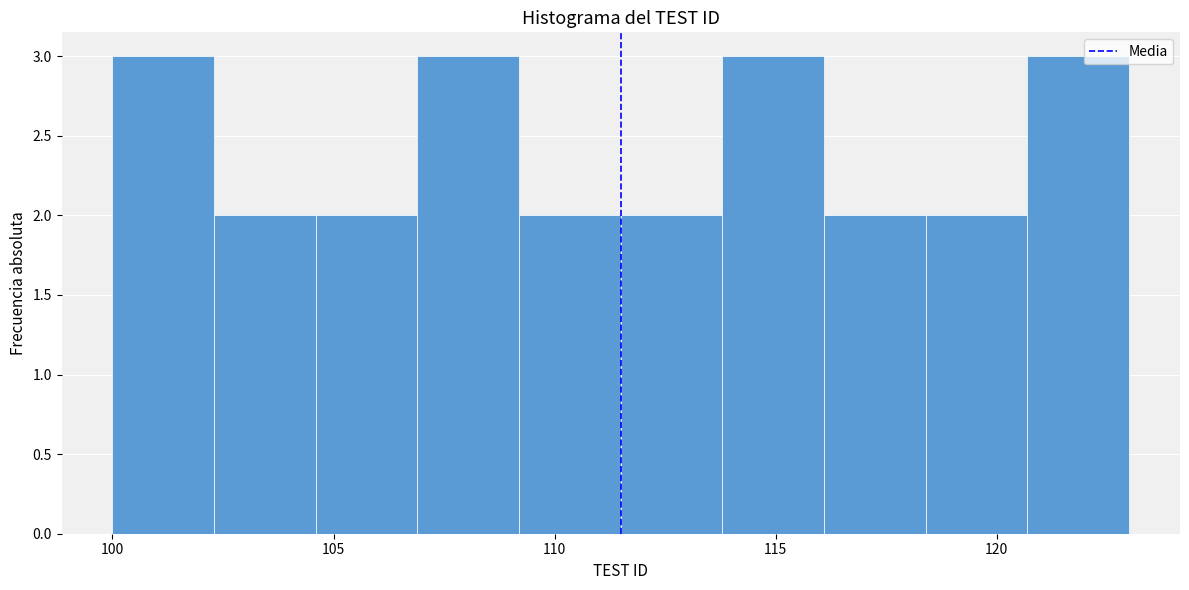

Reading left to right, transcribe this chart: for each bar, give the range it covers on the x-axis and its height. Neither the bar edges nor the heights are printed on the chart, so give them approximately, as read against the axes.

100.0 to 102.3: 3
102.3 to 104.6: 2
104.6 to 106.9: 2
106.9 to 109.2: 3
109.2 to 111.5: 2
111.5 to 113.8: 2
113.8 to 116.1: 3
116.1 to 118.4: 2
118.4 to 120.7: 2
120.7 to 123.0: 3